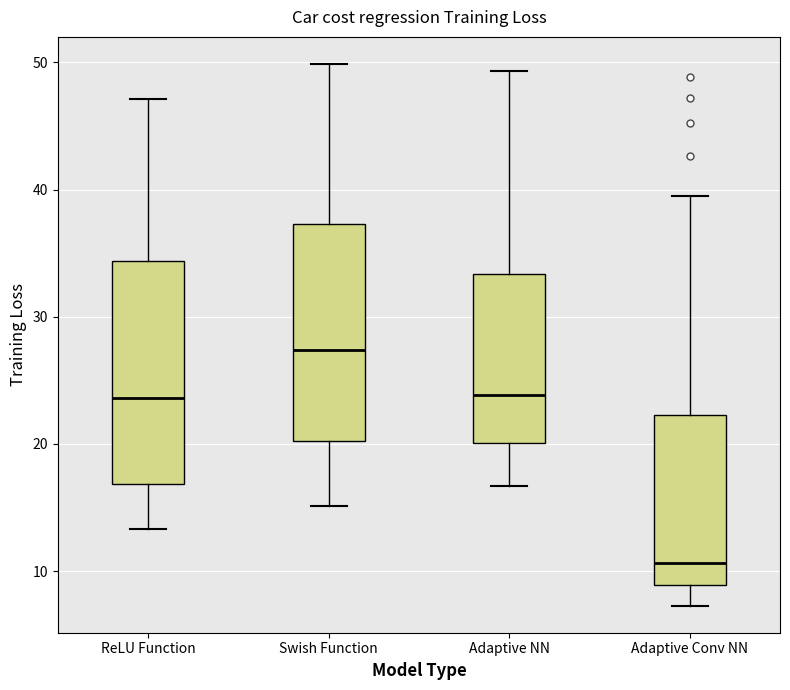

Reading left to right, transcribe this box plot: for each box, give where its median line is, the range the box spans, and where its two whiskers end, as read against the y-axis. The values are not printed on the chart, so give them approximately, as read against the axis.

ReLU Function: median 24, box 17 to 34, whiskers 13 to 47
Swish Function: median 27, box 20 to 37, whiskers 15 to 50
Adaptive NN: median 24, box 20 to 33, whiskers 17 to 49
Adaptive Conv NN: median 11, box 9 to 22, whiskers 7 to 40